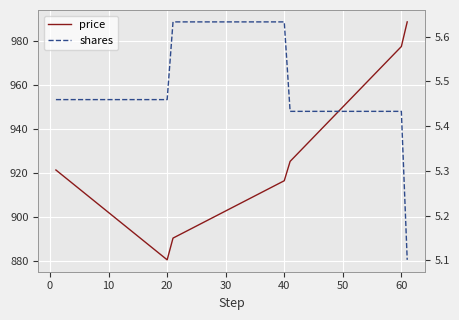

Which series changed the most between 0 and 30?

price